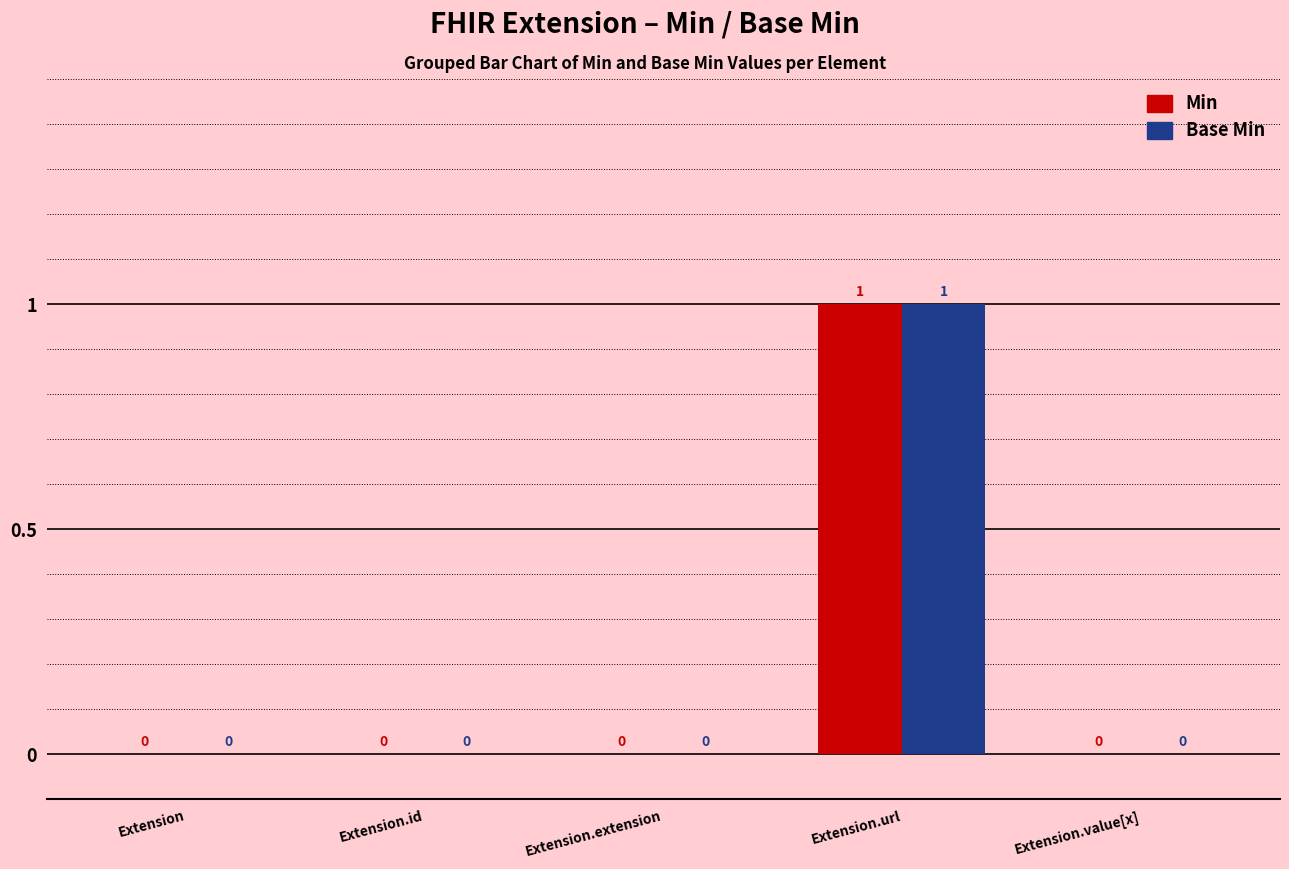

Reading left to right, extract all data points from this chart.

Min: 0	0	0	1	0
Base Min: 0	0	0	1	0